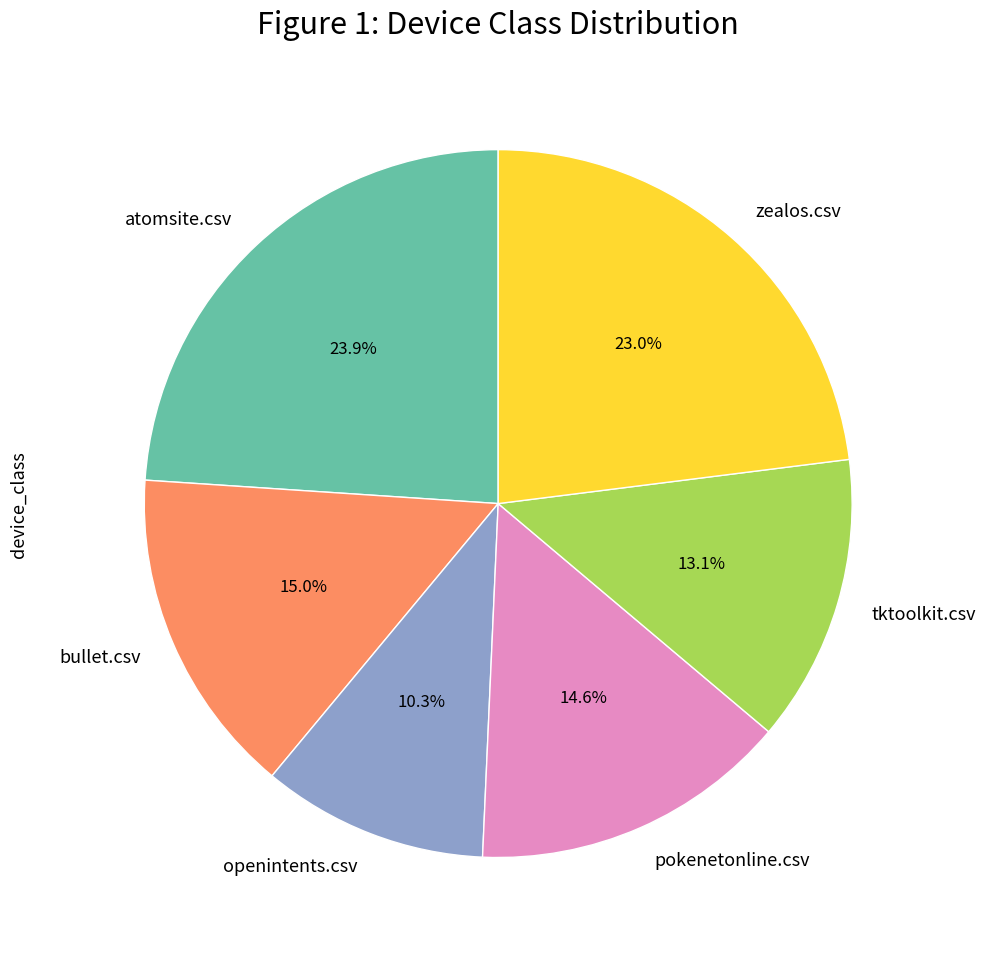

Which has a higher value, tktoolkit.csv or bullet.csv?

bullet.csv